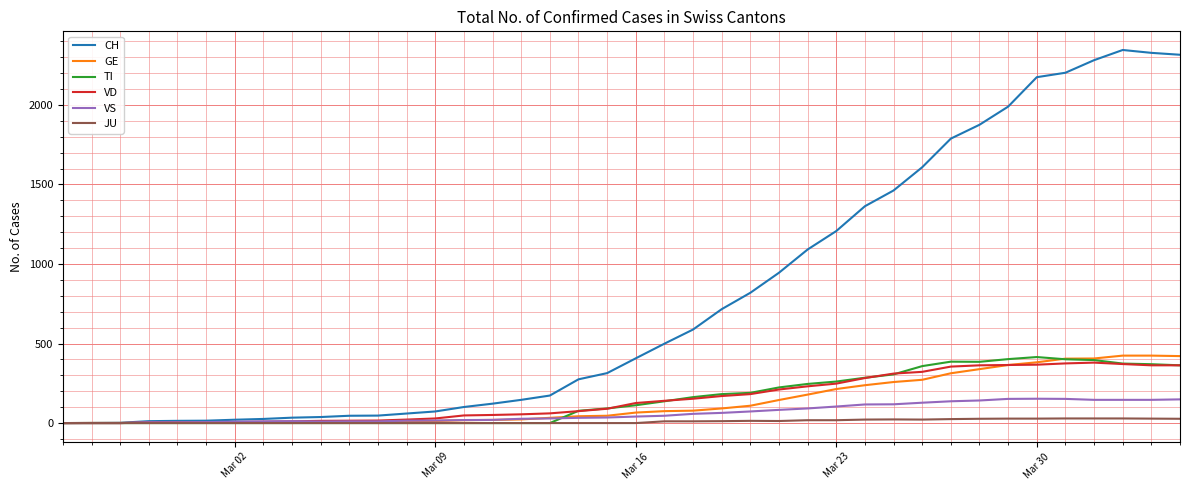

Which series has the largest total across all categories?

CH